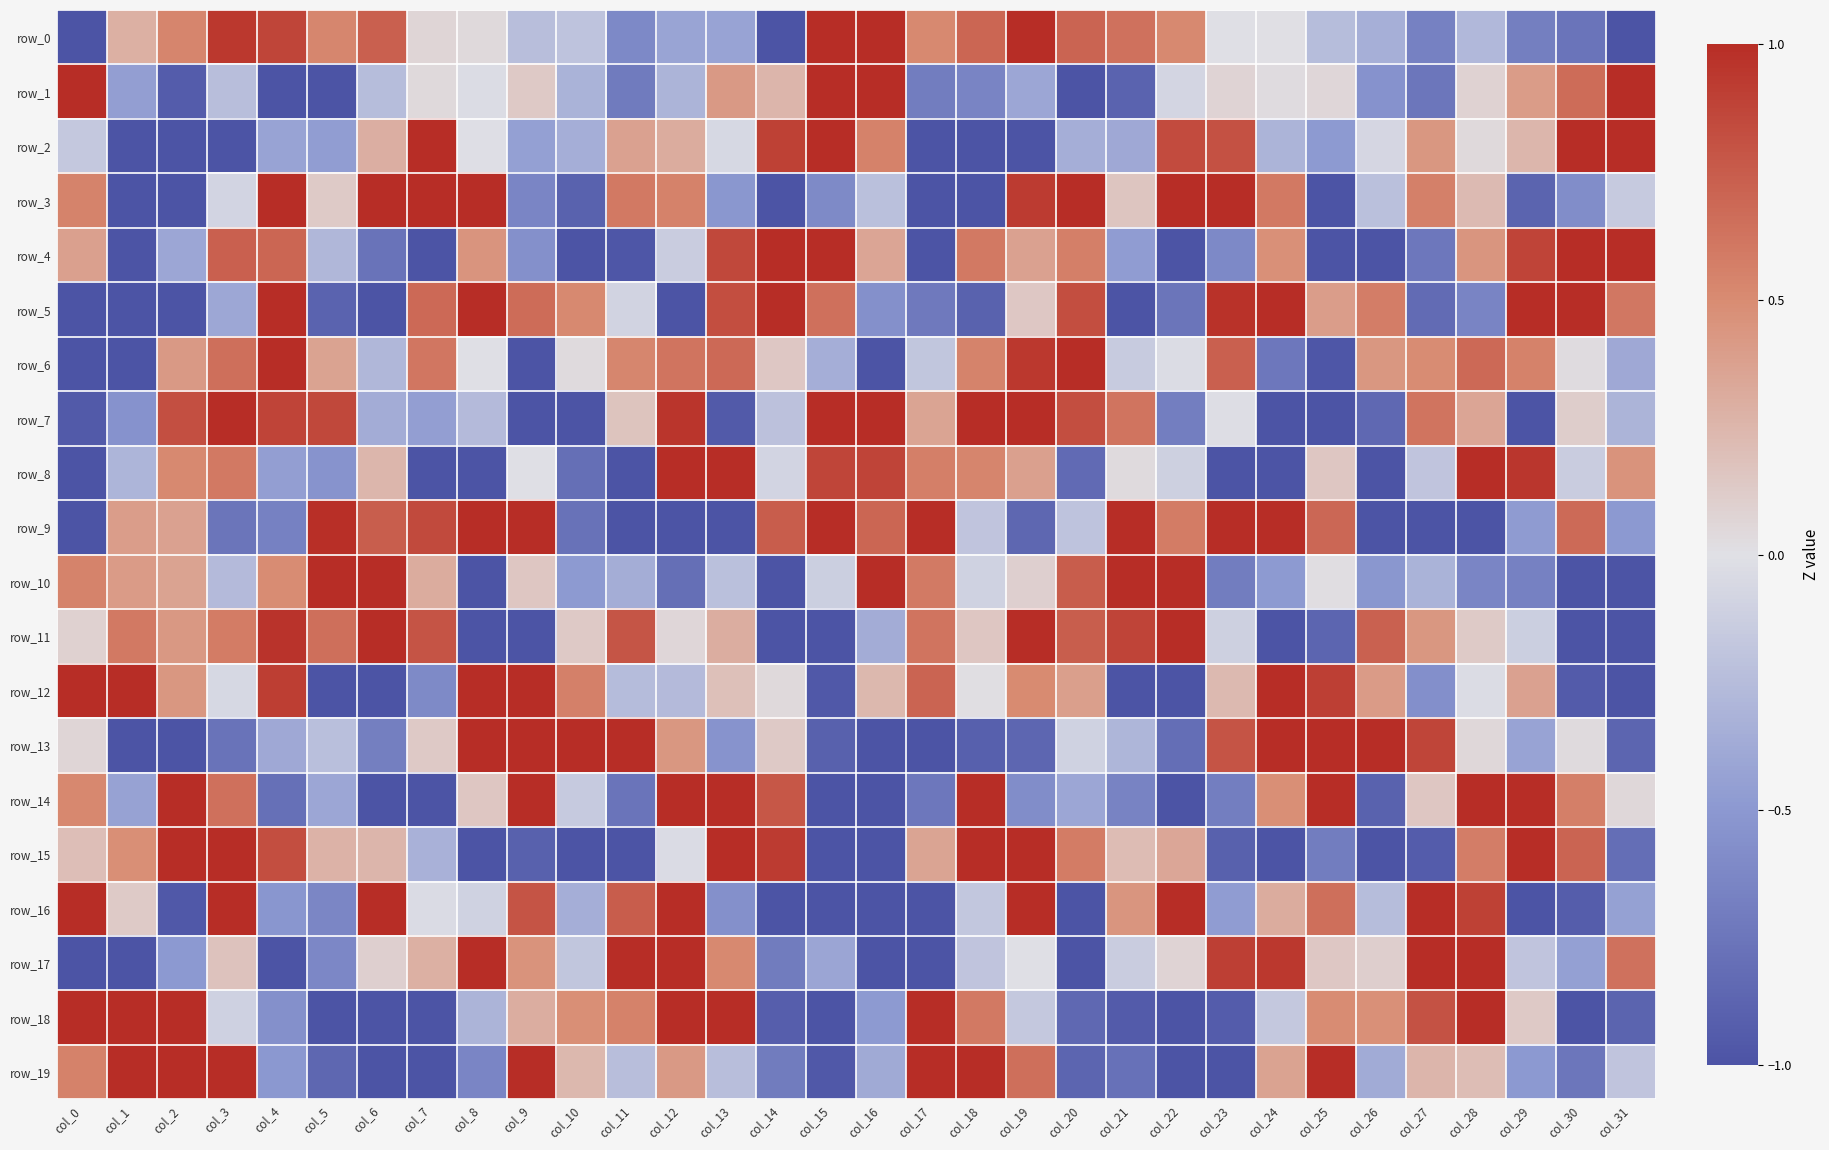

At which category is the sum across all series the highest?

col_19